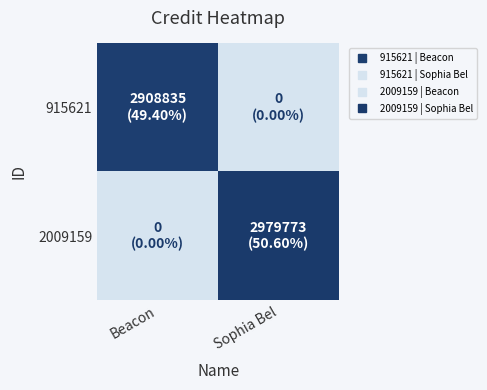

Reading right to left, list all the values displayed in this chart.

915621: Sophia Bel=0	Beacon=2908835
2009159: Sophia Bel=2979773	Beacon=0